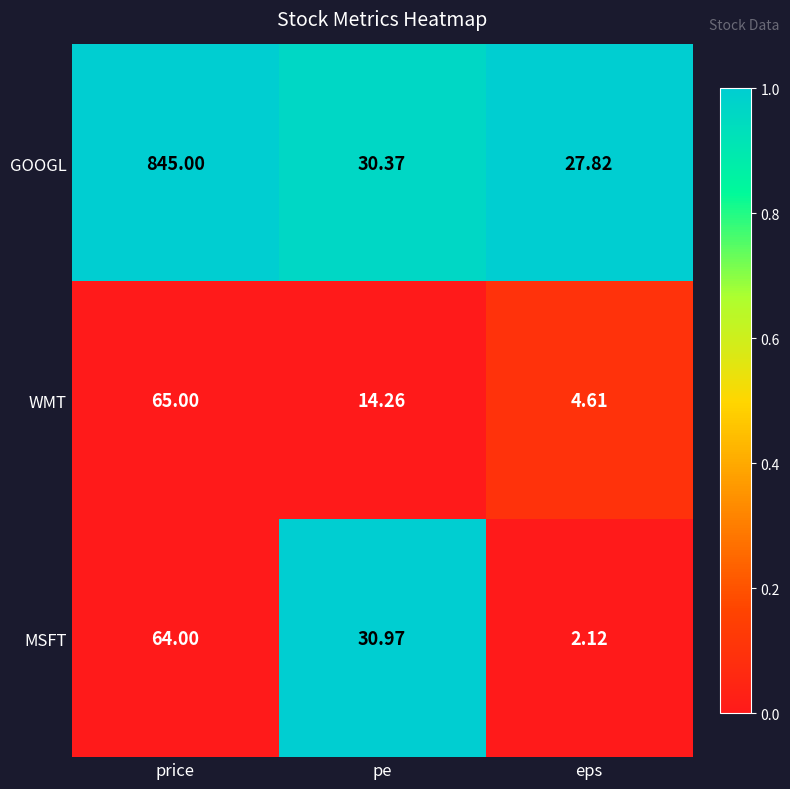

At which label does MSFT reach its minimum?

eps